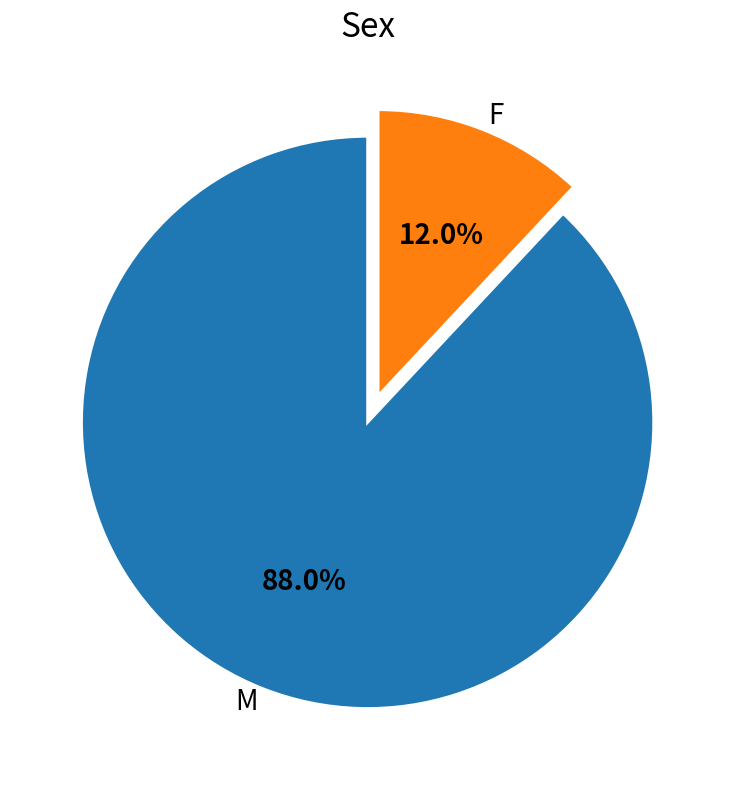

What percentage is NOT represented by M?

12.0%